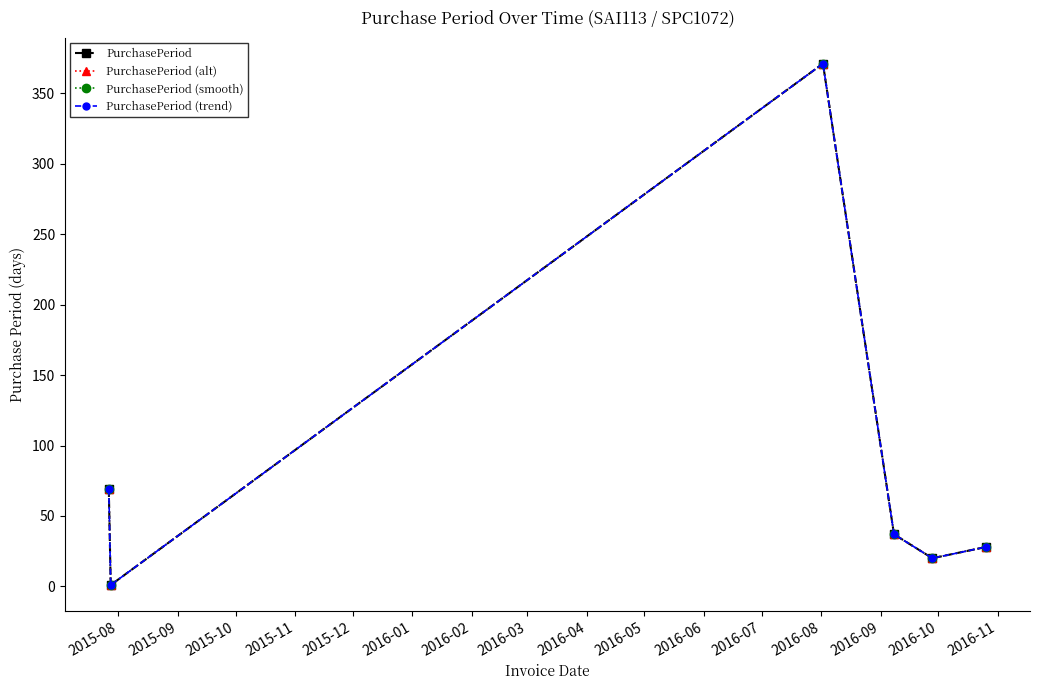

Reading right to left, what are all the values shown in this chart?

PurchasePeriod: 28	20	37	371	1	69
PurchasePeriod (alt): 28	20	37	371	1	69
PurchasePeriod (smooth): 28	20	37	371	1	69
PurchasePeriod (trend): 28	20	37	371	1	69